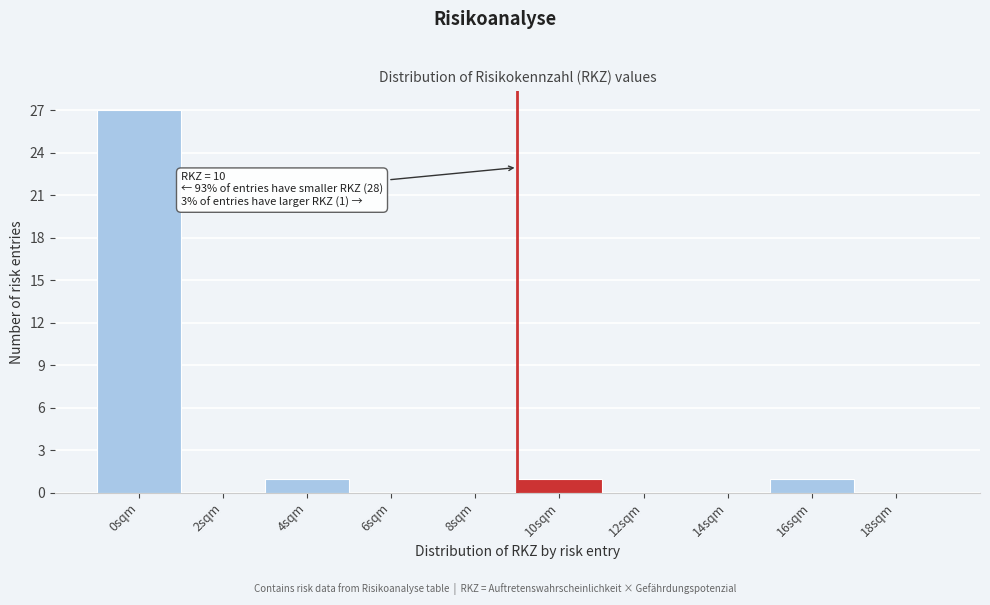

Reading left to right, what are all the values shown in this chart?

0sqm=27	2sqm=0	4sqm=1	6sqm=0	8sqm=0	10sqm=1	12sqm=0	14sqm=0	16sqm=1	18sqm=0